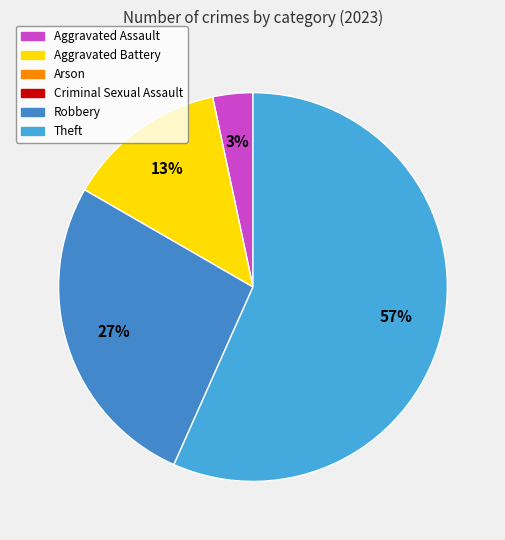

Count the number of slices in the pie.

4